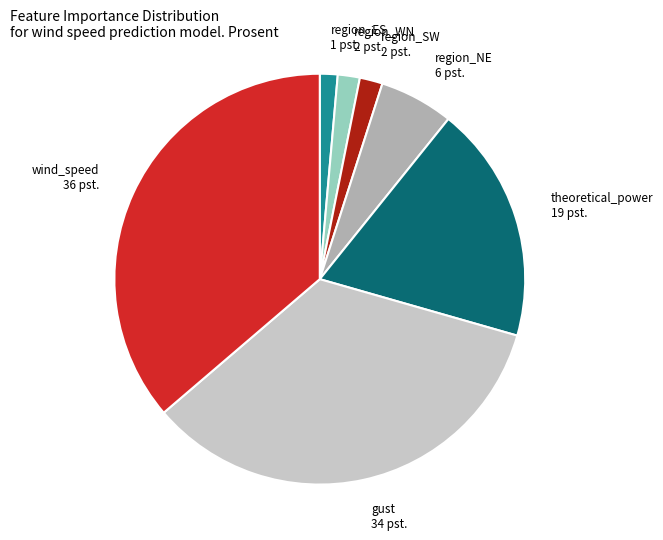

Approximately how many times larger is the value at region_WN compared to region_SW?

1.0